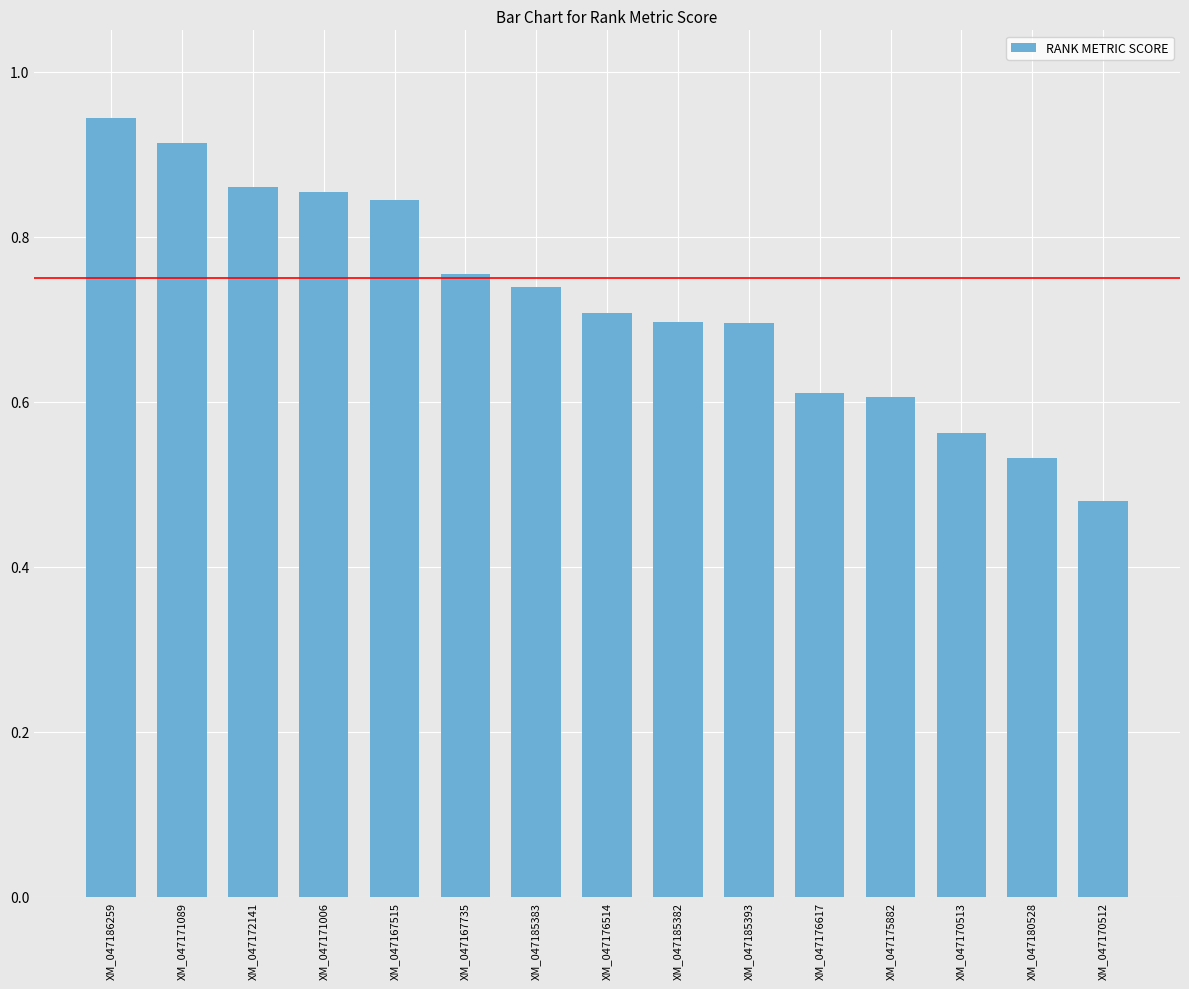

What is the difference between the values at XM_047167515 and XM_047186259?

0.1